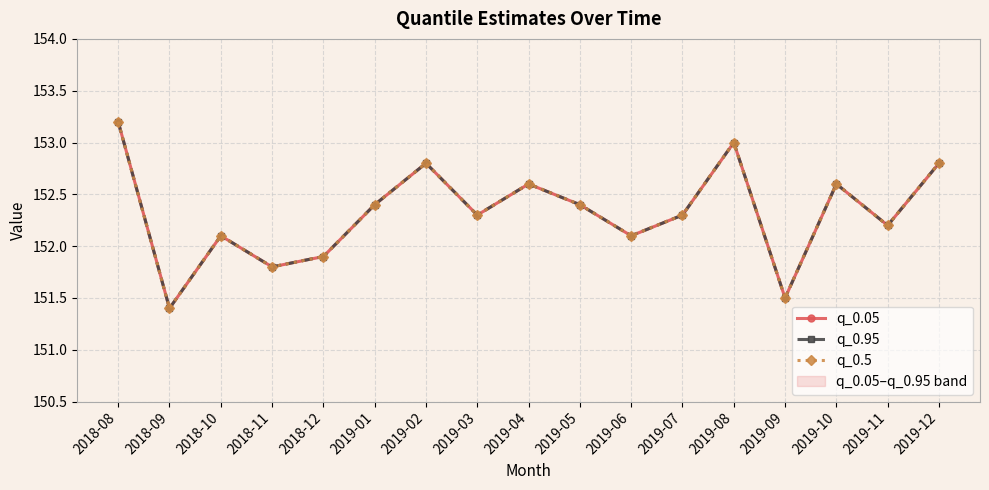

What is the sum of the q_0.95 values at 2018-10 and 2019-03?

304.4